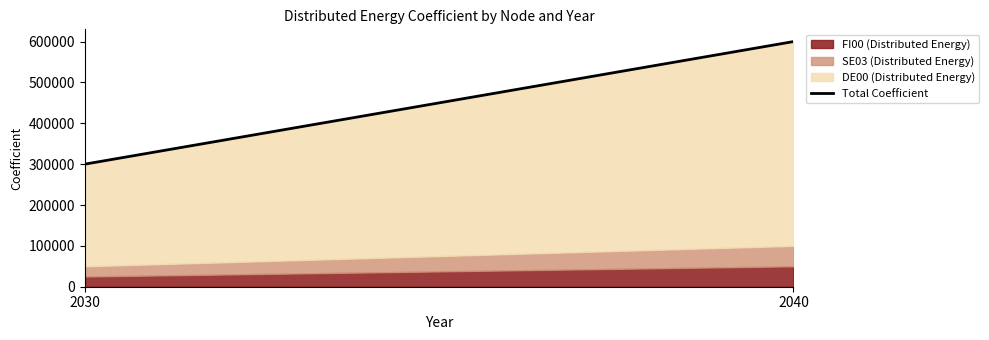

Does the chart display data point markers on the line(s)?

No